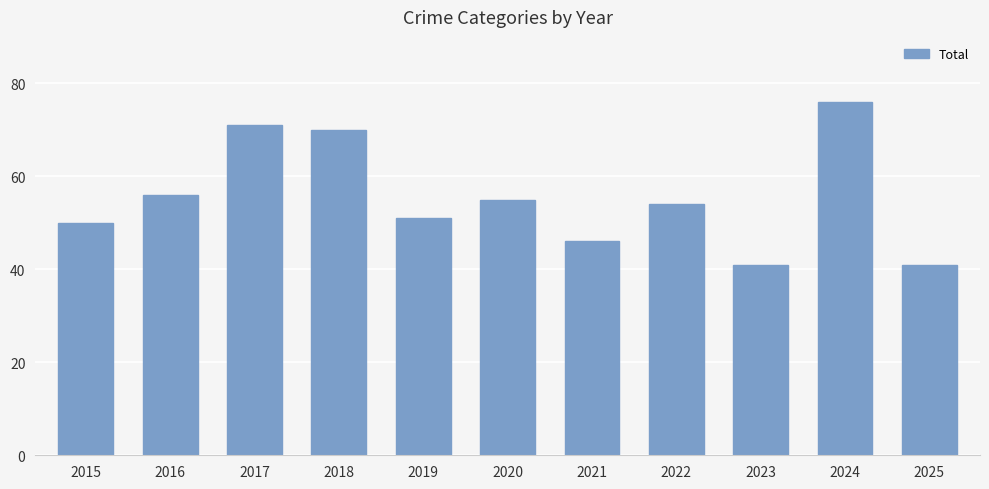

Reading right to left, list all the values displayed in this chart.

2025=41	2024=76	2023=41	2022=54	2021=46	2020=55	2019=51	2018=70	2017=71	2016=56	2015=50